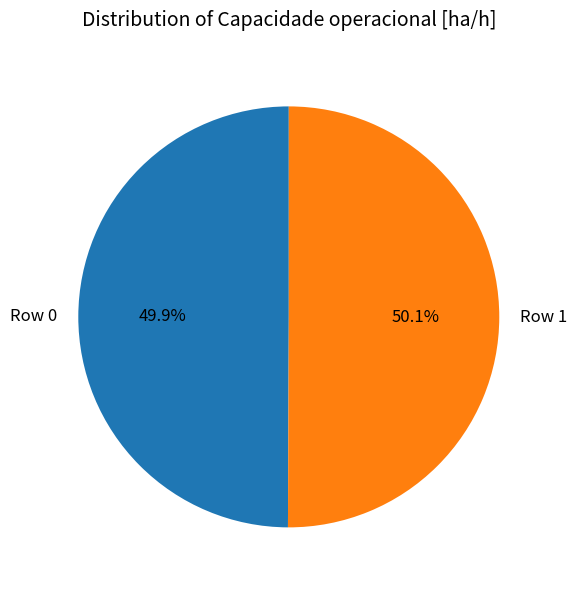

What percentage is the Row 1 slice, to the nearest percent?

50%